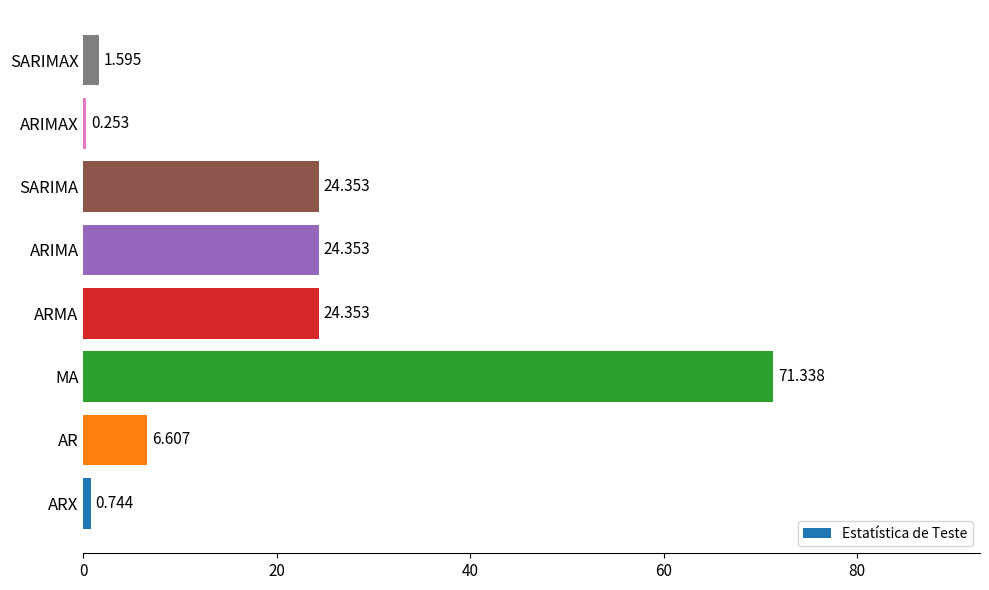

Between SARIMAX and ARMA, which is larger?

ARMA